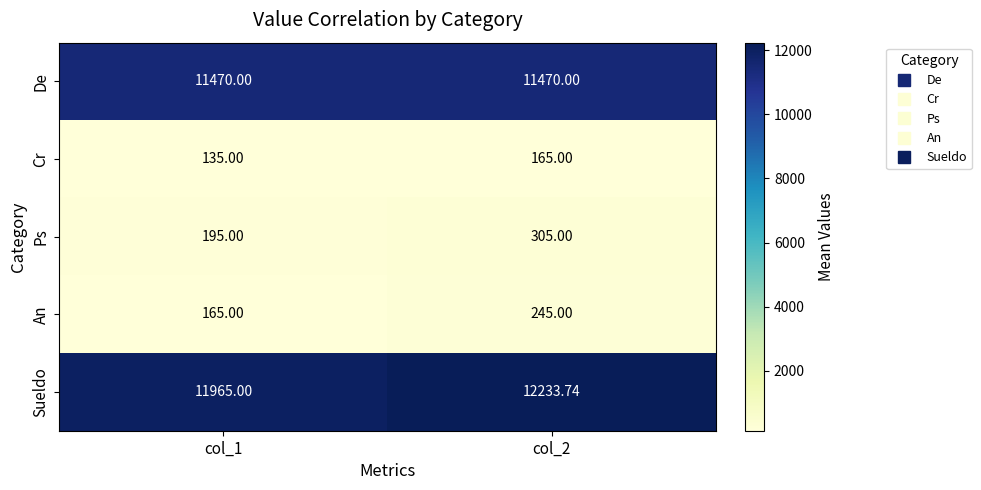

Which series has the largest range (max minus min)?

Sueldo